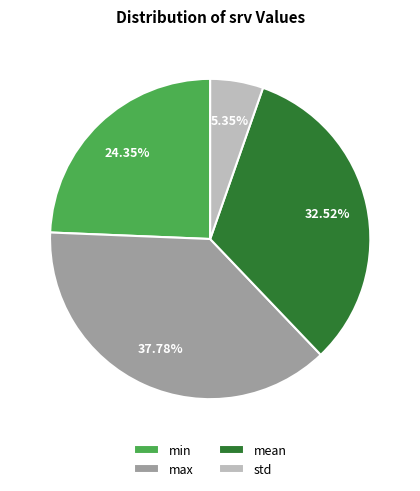

Is there any slice that represents more than half of the pie?

No